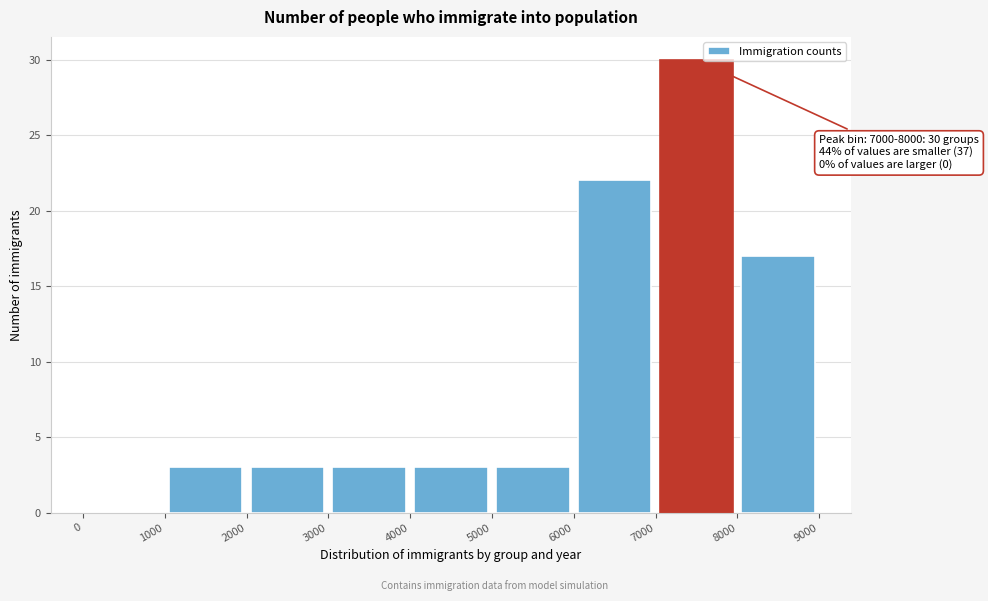

Over which range of the x-axis is the bar tallest?

7000 to 8000